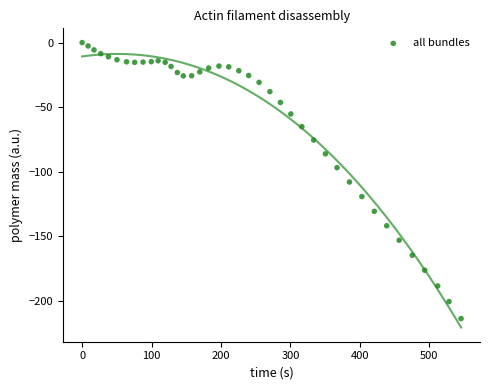

What is the range of Y values (max minus min)?

213.8